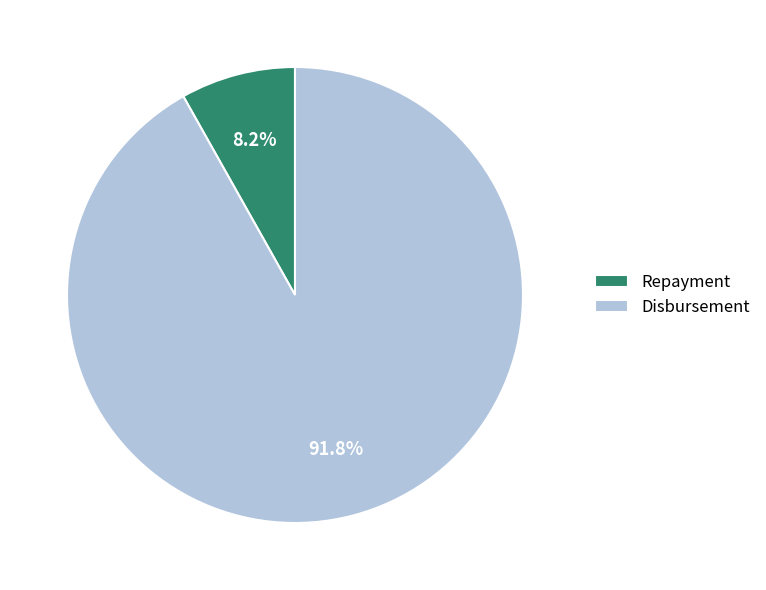

True or false: Repayment accounts for 8% of the total.

True